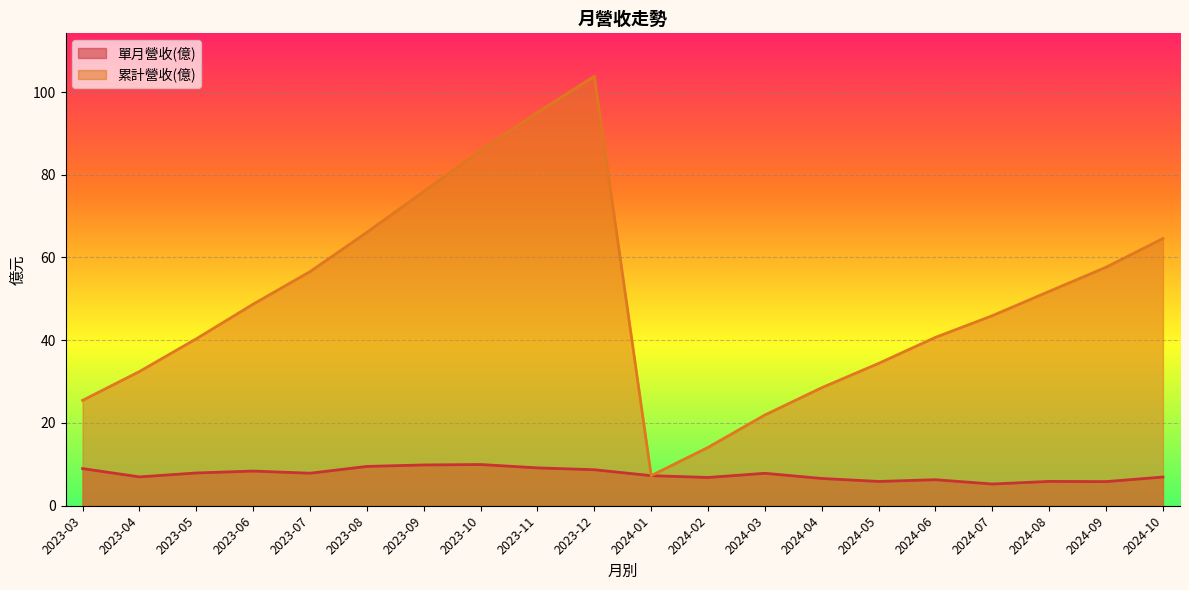

How many values in the 單月營收(億) series exceed 7?

11